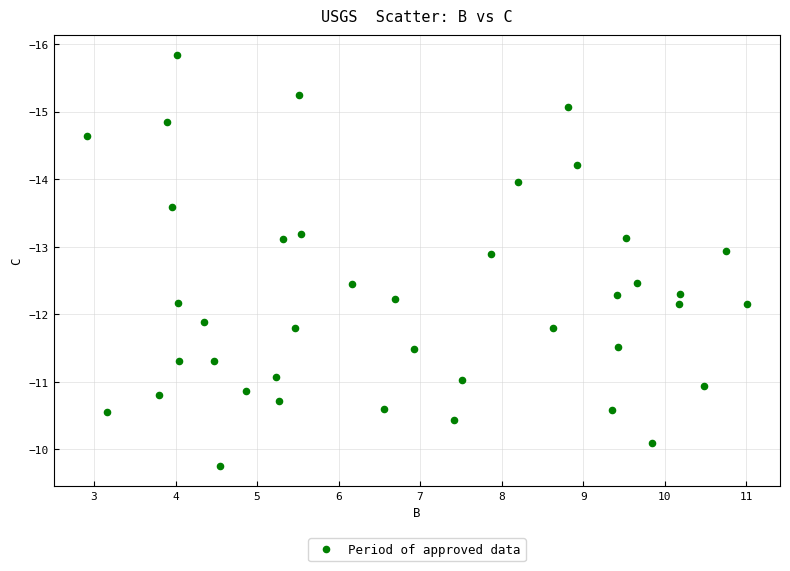

What is the range of X values (max minus min)?

8.1